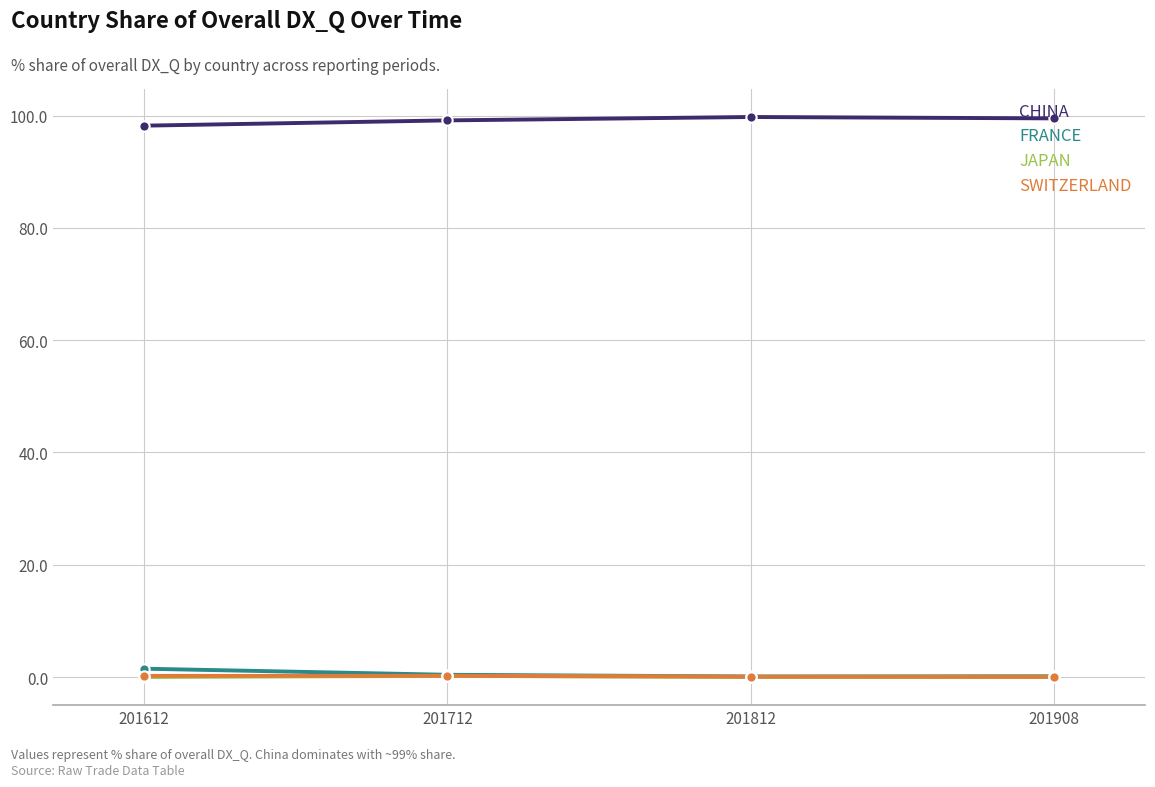

Which series has the largest total across all categories?

CHINA